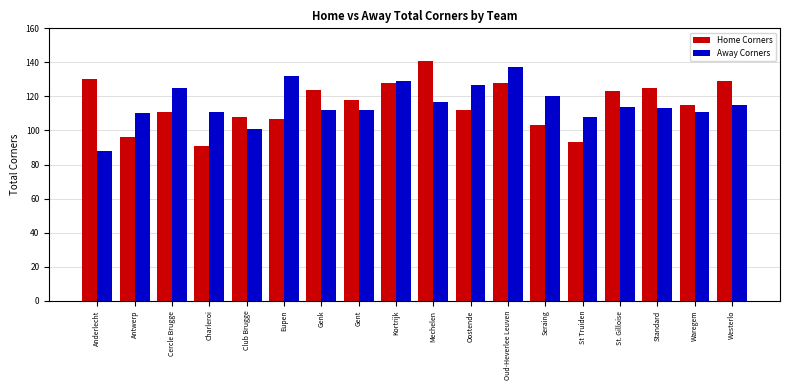

Are the bars grouped side by side (vs. stacked)?

Yes